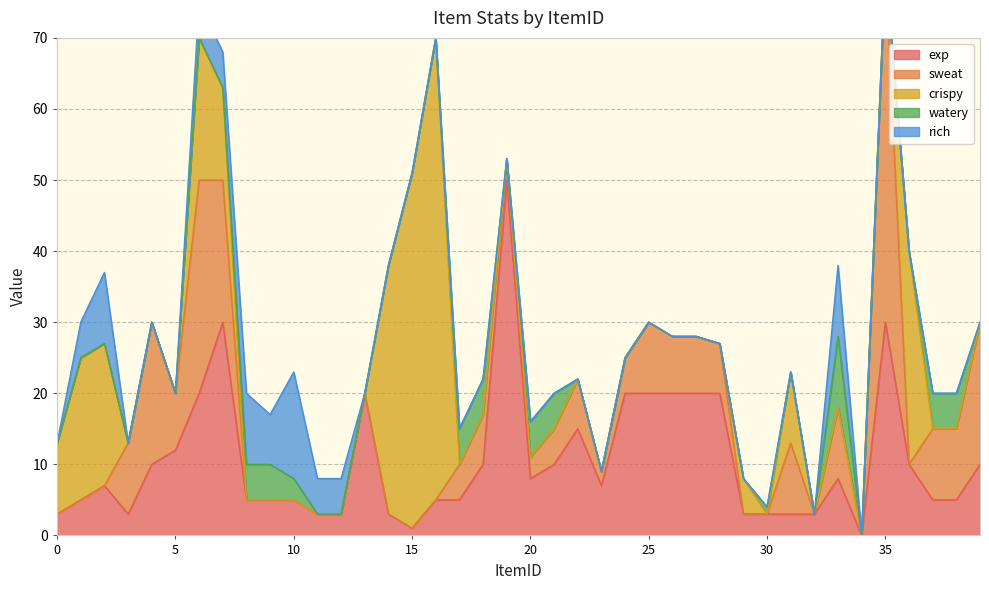

What is the difference between the crispy values at 21 and 31?

10